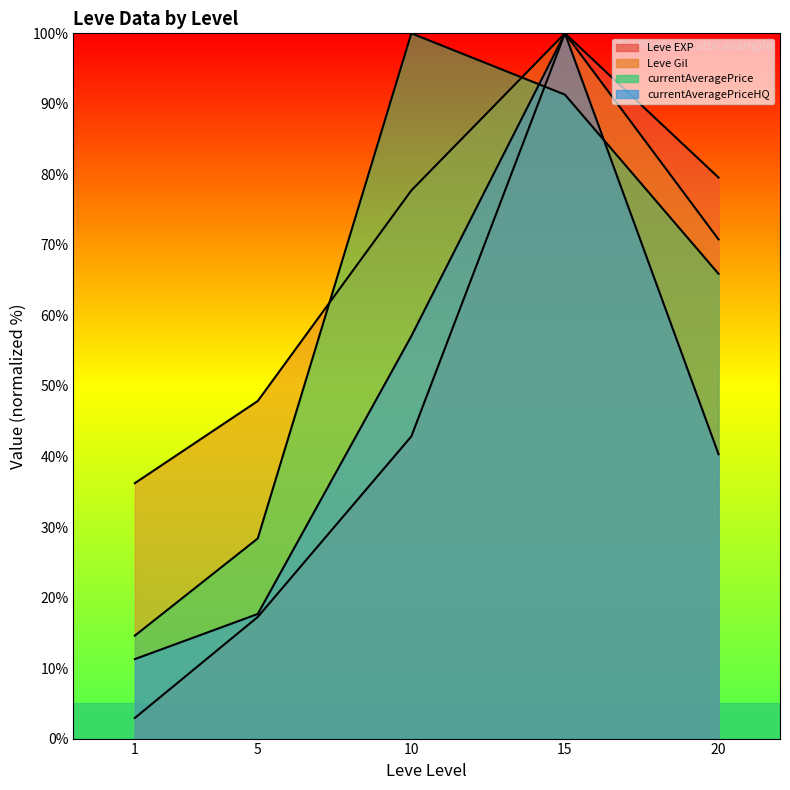

How many distinct data groups are displayed?

4